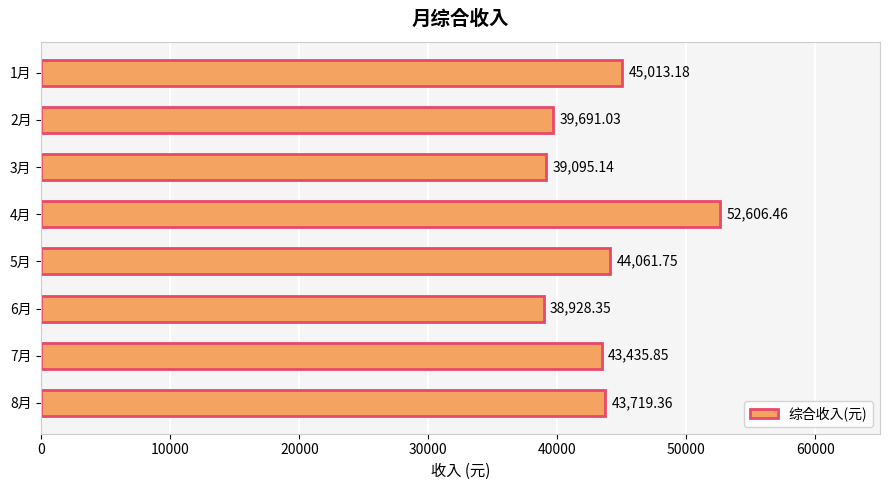

Between 6月 and 5月, which is larger?

5月